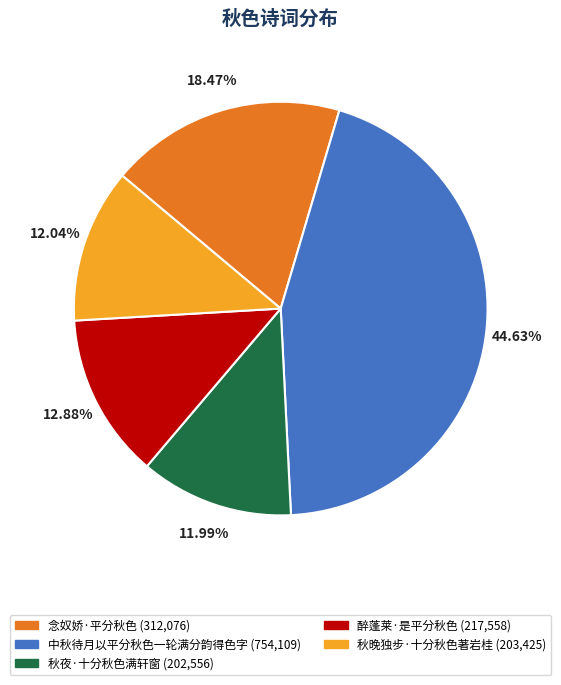

What is the largest slice in the pie chart?

中秋待月以平分秋色一轮满分韵得色字